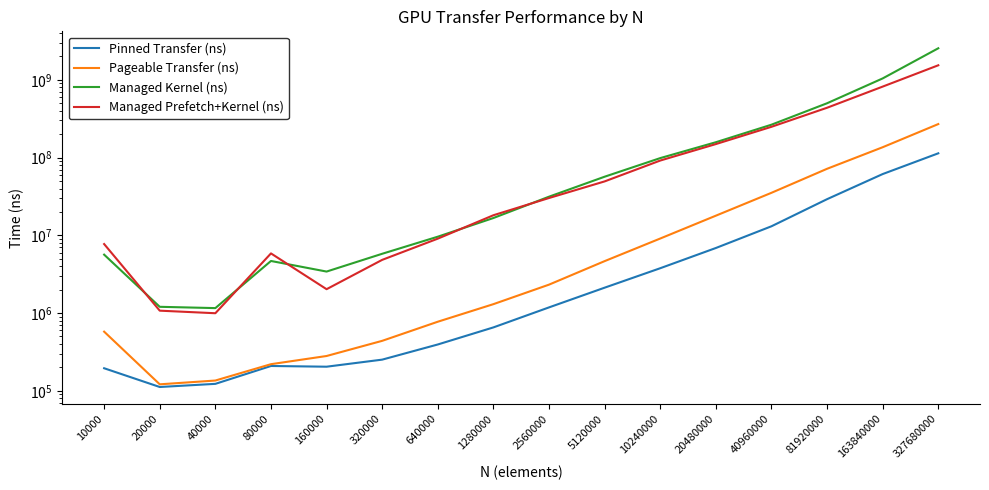

True or false: Managed Kernel (ns) and Pinned Transfer (ns) cross at least once.

False